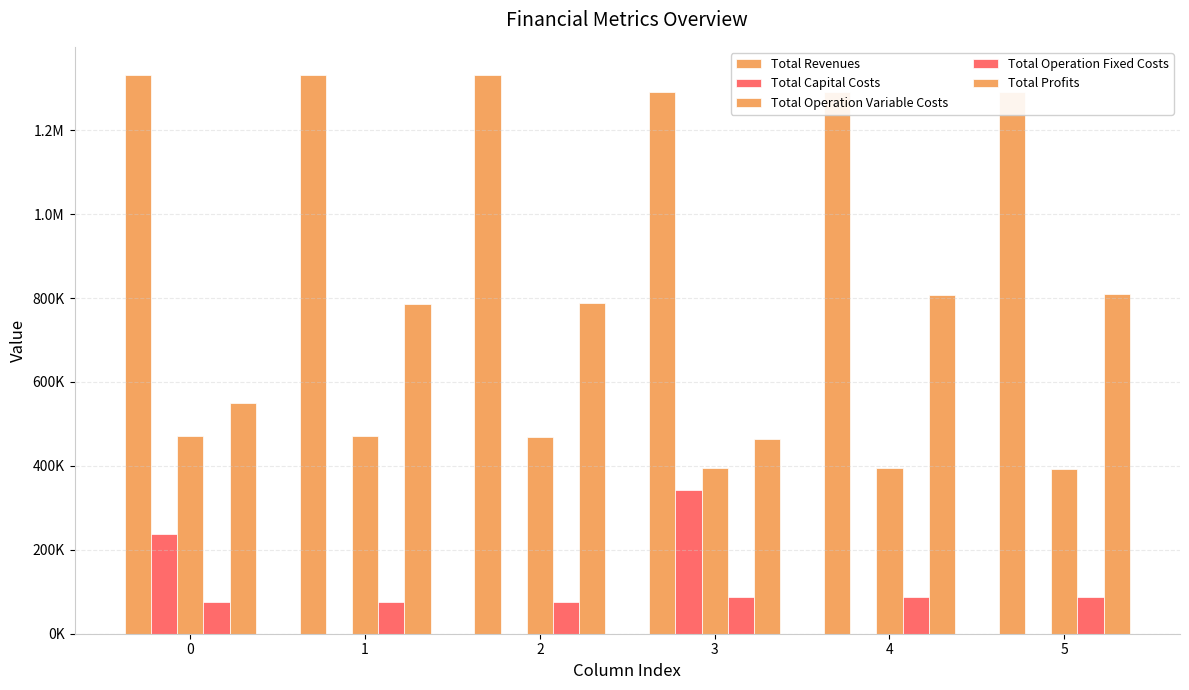

Reading left to right, what are all the values shown in this chart?

Total Revenues: 0=1332079.9	1=1332079.9	2=1332079.9	3=1289964.5	4=1289964.5	5=1289964.5
Total Capital Costs: 0=236544.0	1=0.0	2=0.0	3=342464.0	4=0.0	5=0.0
Total Operation Variable Costs: 0=472133.6	1=470655.0	2=469174.4	3=395307.1	4=394233.7	5=393158.9
Total Operation Fixed Costs: 0=74485.2	1=74485.2	2=74485.2	3=87726.9	4=87726.9	5=87726.9
Total Profits: 0=548917.1	1=786939.7	2=788420.3	3=464466.6	4=808004.0	5=809078.8